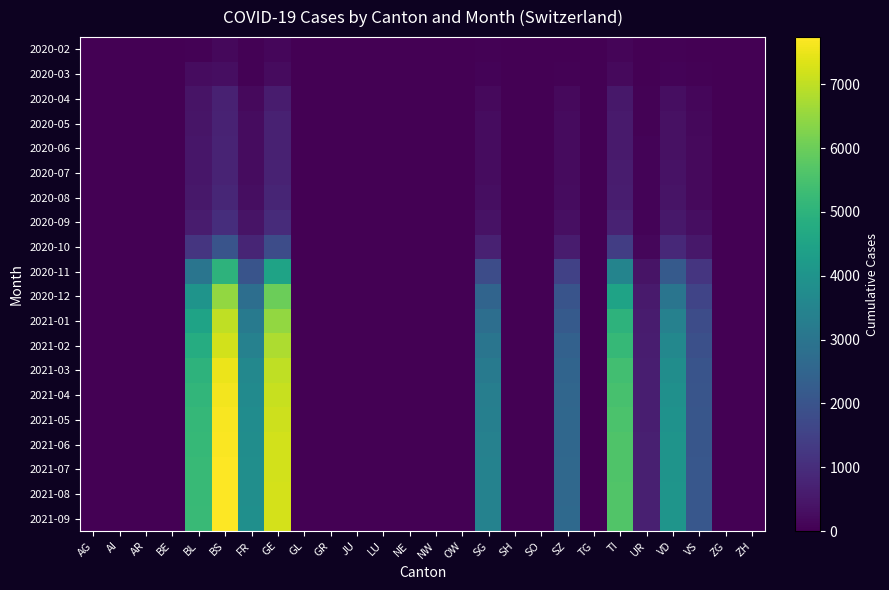

Which series has the largest range (max minus min)?

2021-09